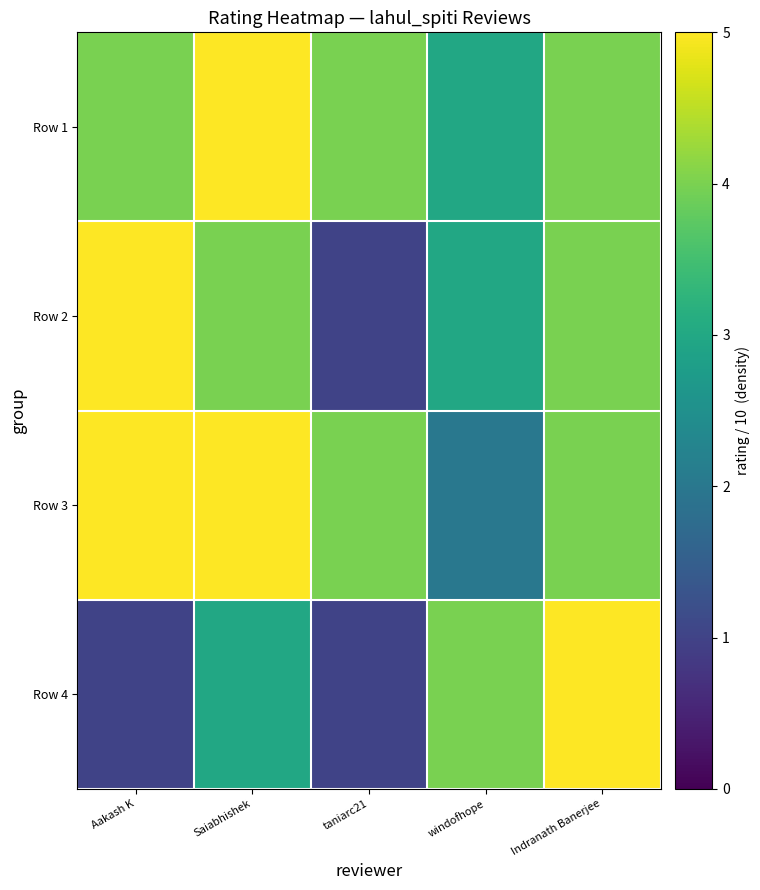

Between Saiabhishek and windofhope, which is larger?

Saiabhishek